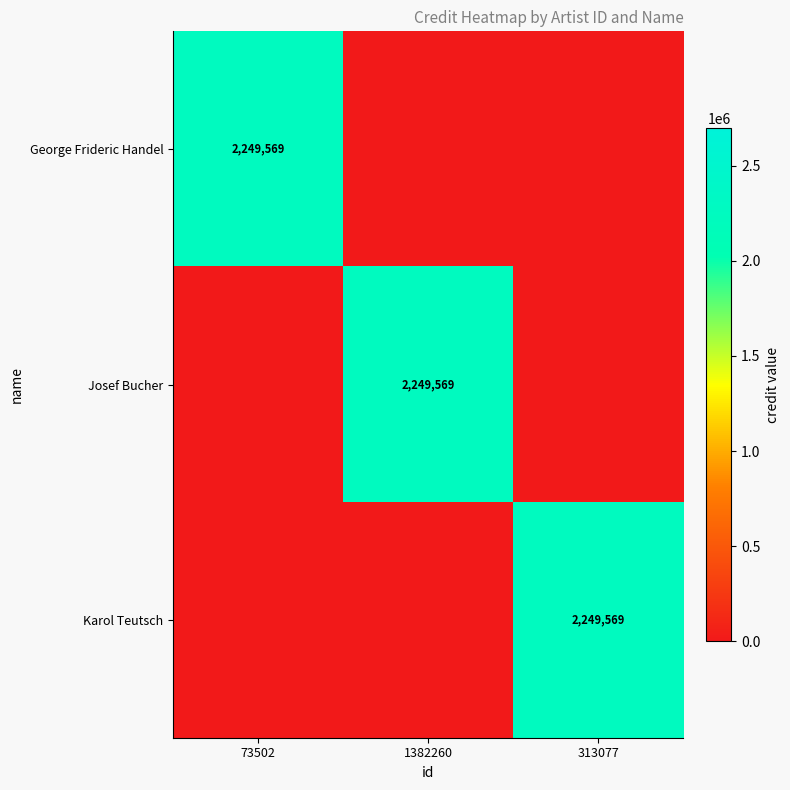

The George Frideric Handel series shows 638356 at 73502. True or false?

False